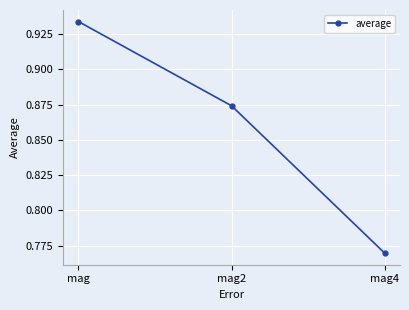

The chart shows a value of 0.3 at mag2. True or false?

False